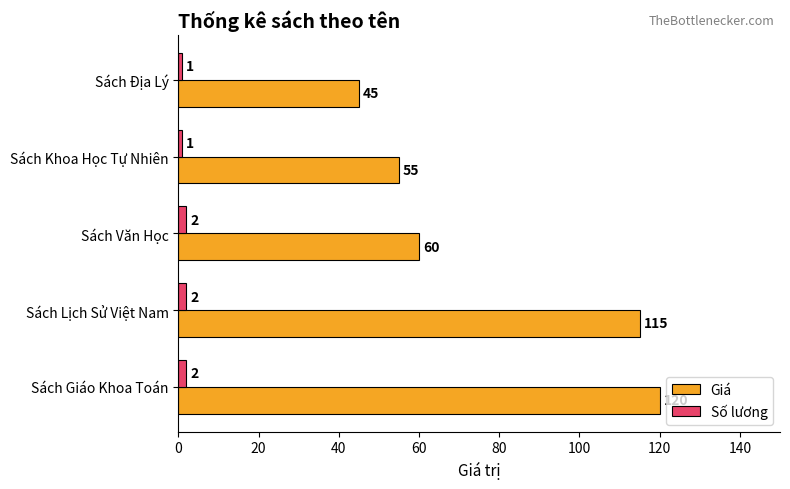

At which label is Giá closest to 82?

Sách Văn Học